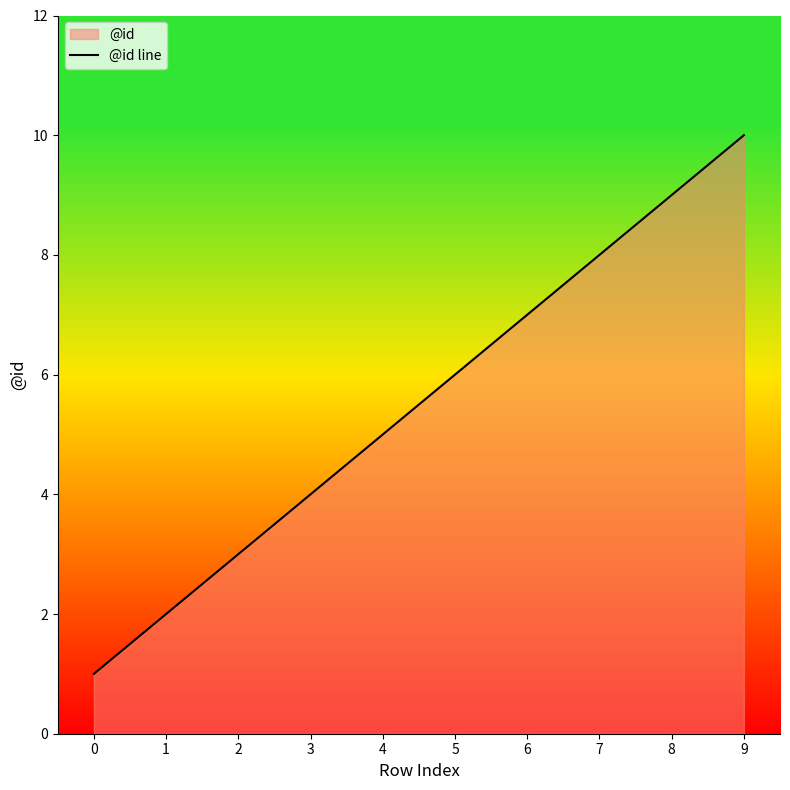

Does the chart have visible grid lines?

No